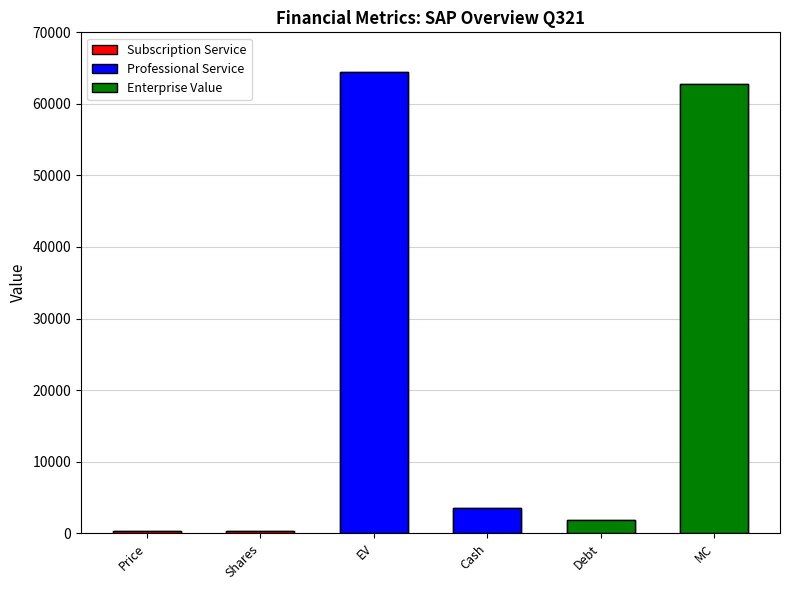

Are the bars horizontal?

No